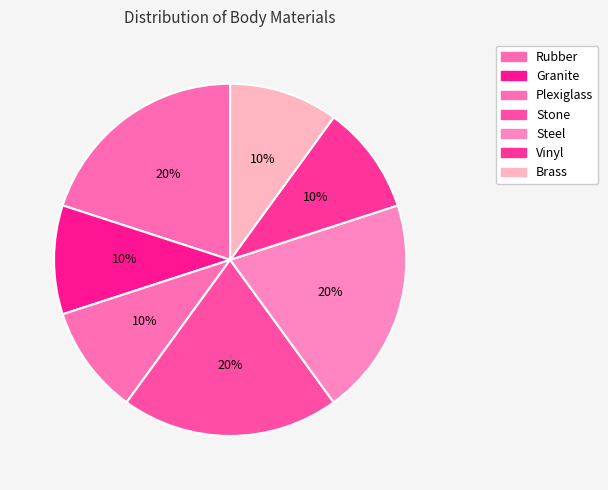

How many slices are in this pie chart?

7